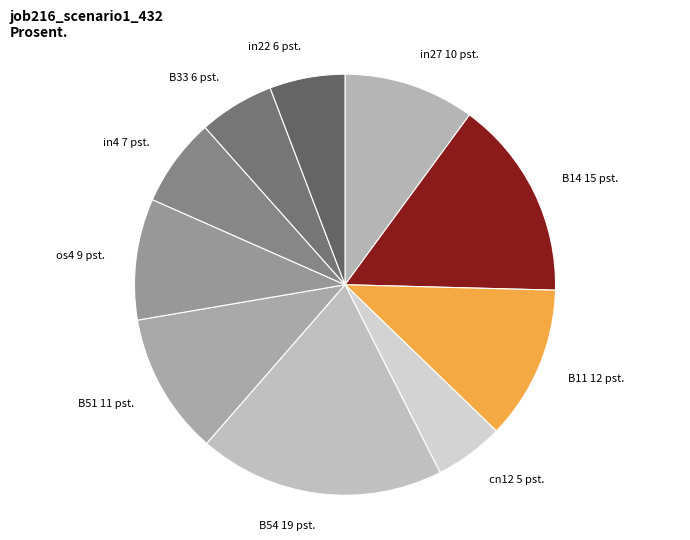

Which category has the biggest portion of the pie?

B54